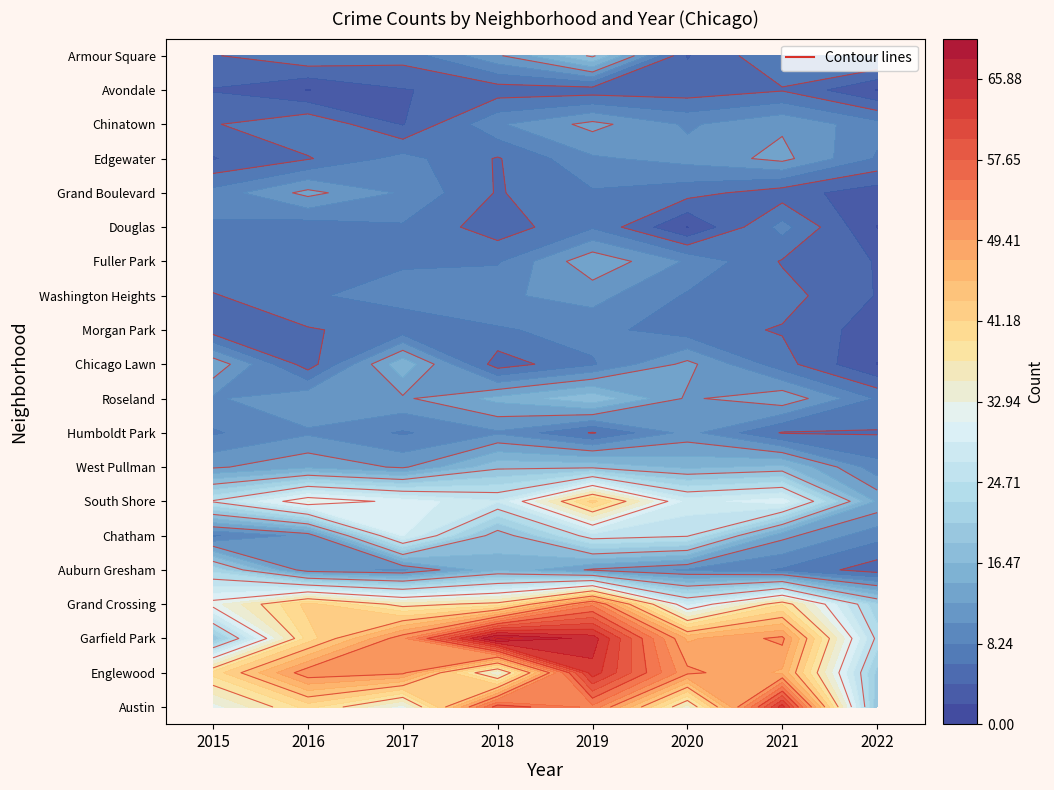

What is the sum of the Humboldt Park values at 2 and 6?

14